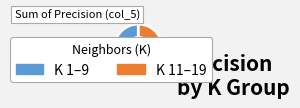

To the nearest percent, what is the difference between the largest and smallest slice percentages?

5%